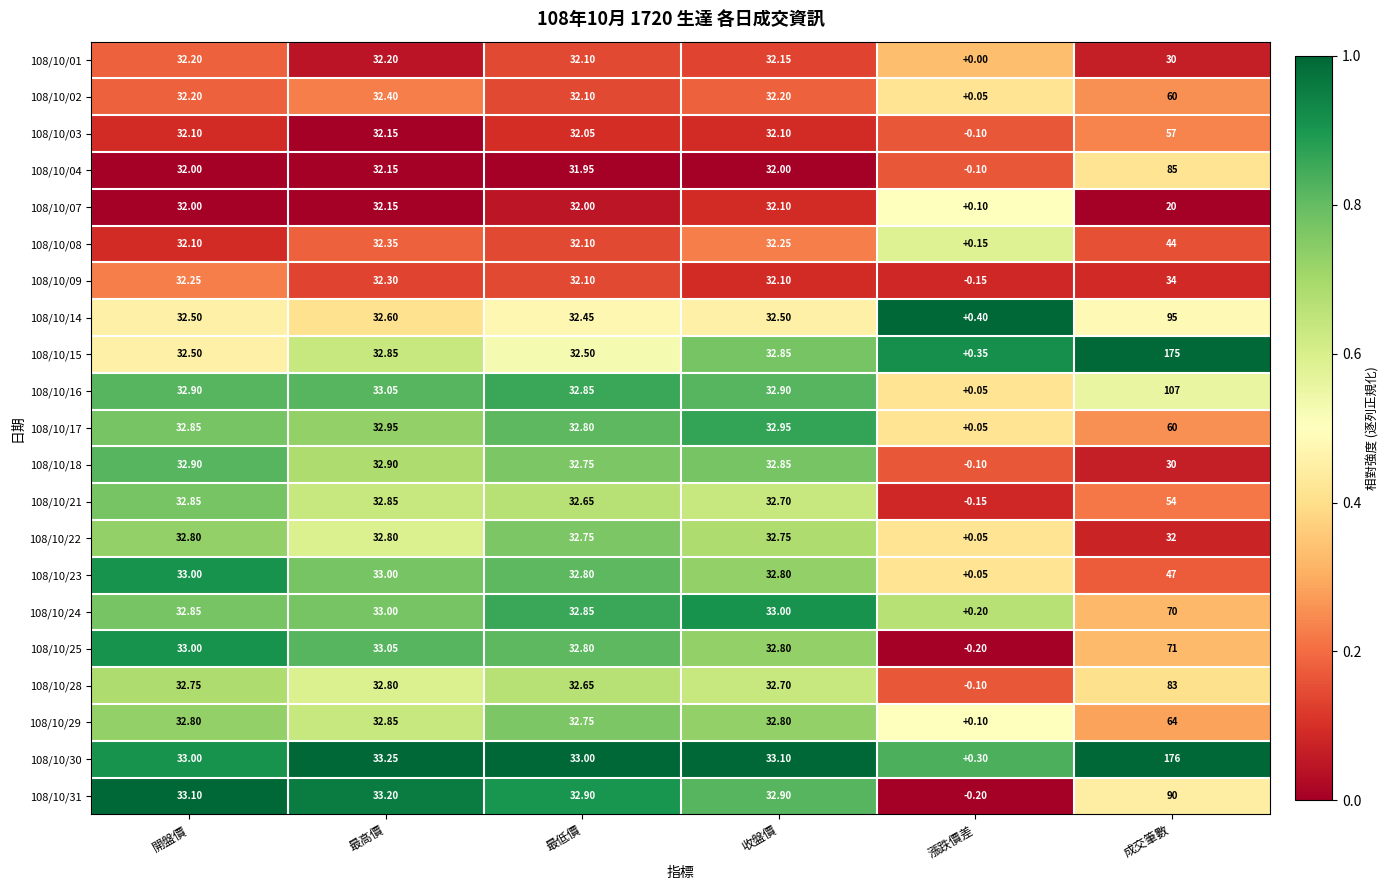

Is the value of 108/10/14 at 開盤價 greater than the value of 108/10/24 at 成交筆數?

No